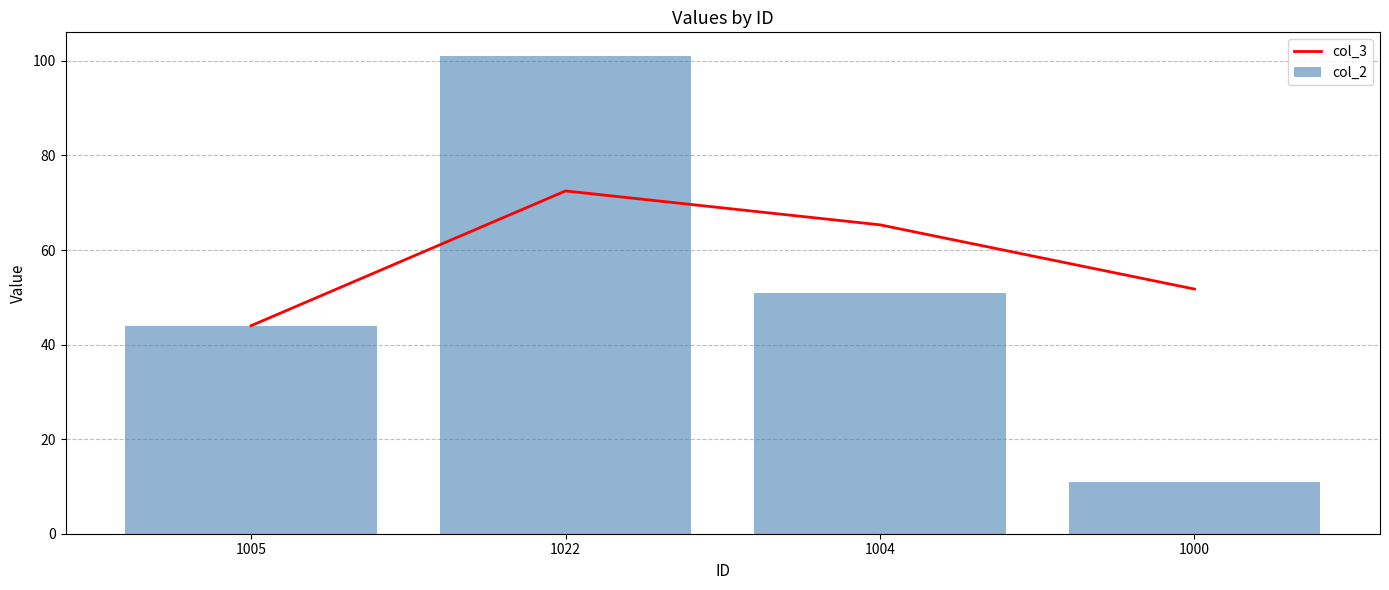

List the labels in order of col_3 value, smallest first.

1005, 1000, 1004, 1022